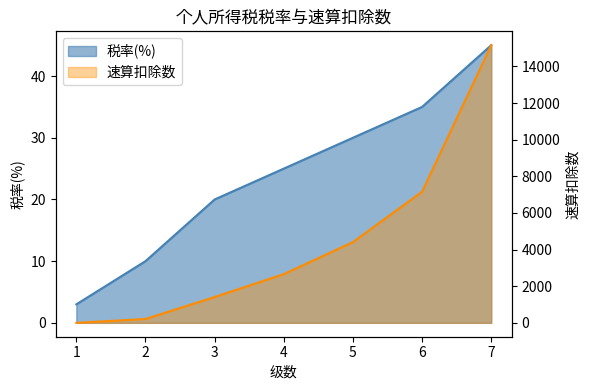

Between 2 and 5, which series saw the biggest shift?

速算扣除数